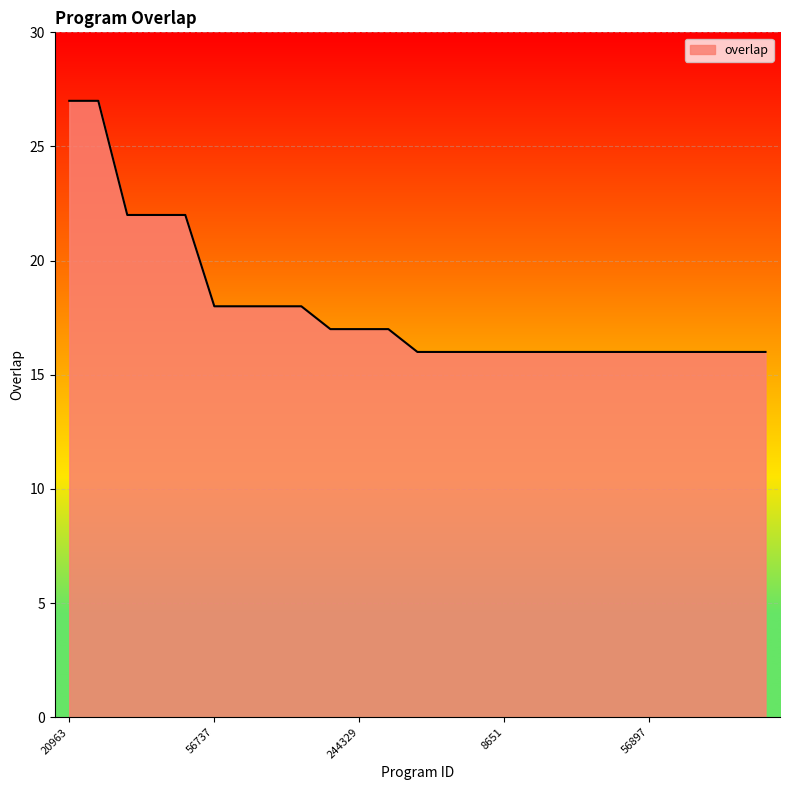

What is the difference between the maximum and minimum values?

11